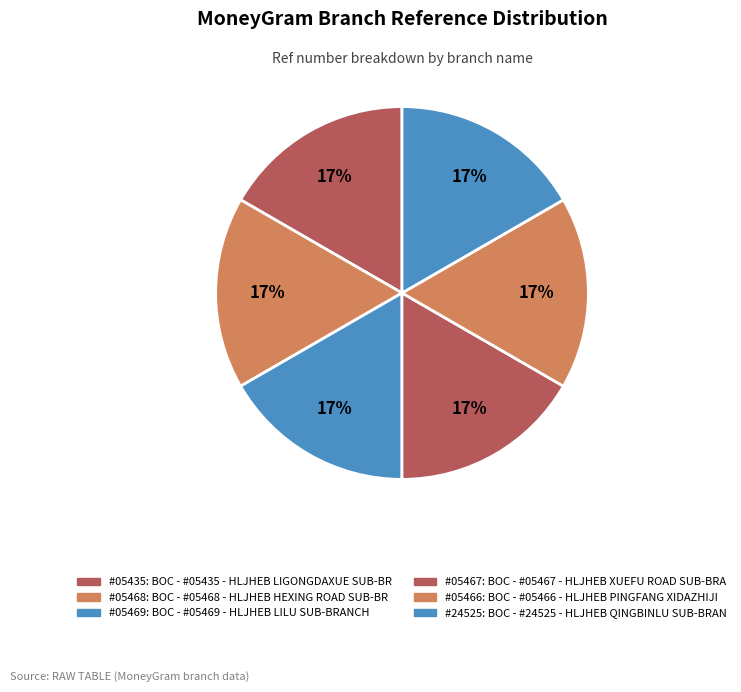

How many slices are in this pie chart?

6